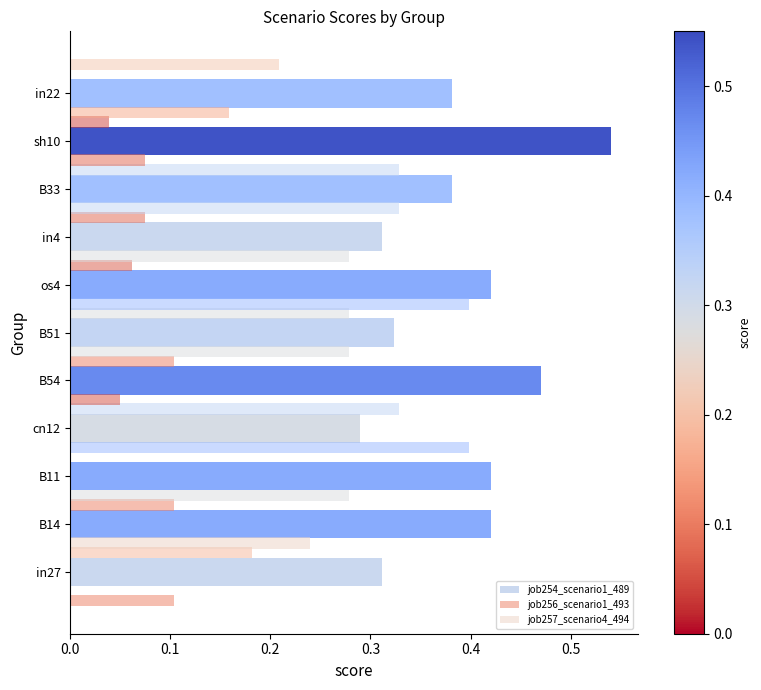

The job257_scenario4_494 series shows 0.3 at B14. True or false?

False